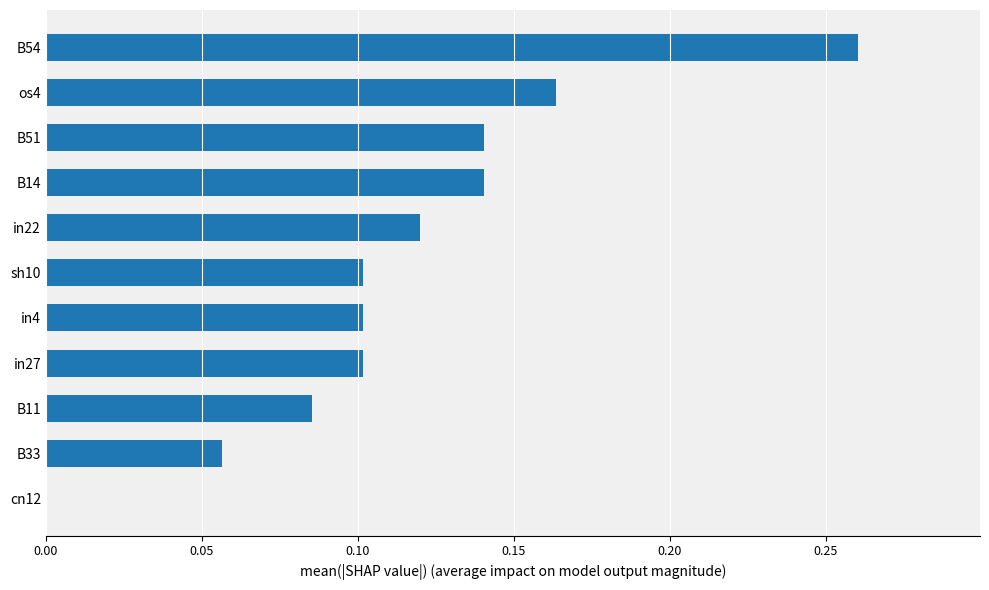

How many values exceed 0?

10